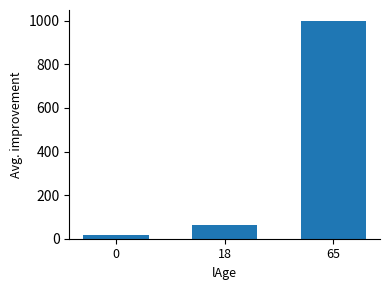

List the labels in order of value, smallest first.

0, 18, 65